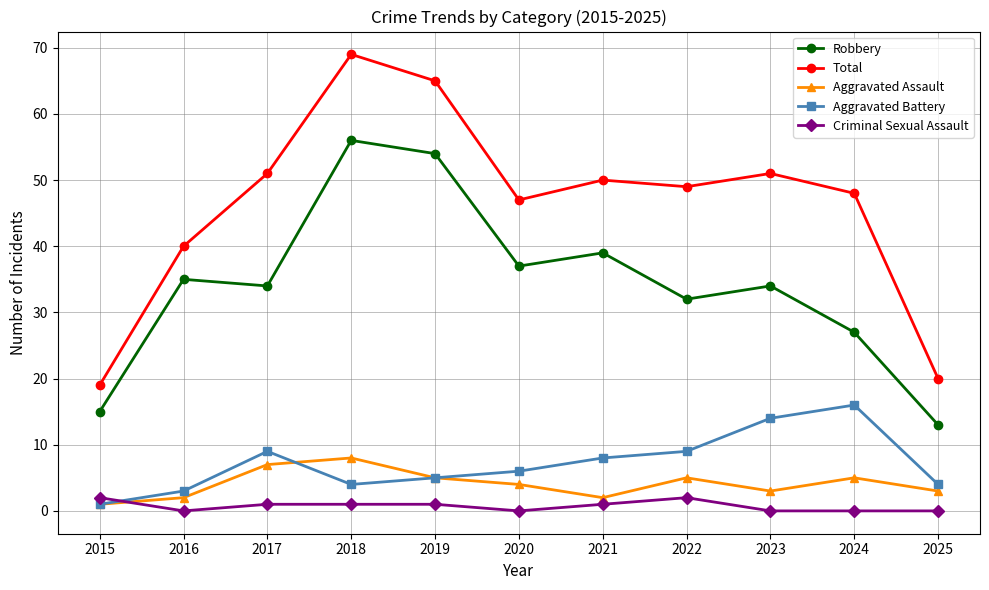

Reading right to left, extract all data points from this chart.

Robbery: 2025=13	2024=27	2023=34	2022=32	2021=39	2020=37	2019=54	2018=56	2017=34	2016=35	2015=15
Total: 2025=20	2024=48	2023=51	2022=49	2021=50	2020=47	2019=65	2018=69	2017=51	2016=40	2015=19
Aggravated Assault: 2025=3	2024=5	2023=3	2022=5	2021=2	2020=4	2019=5	2018=8	2017=7	2016=2	2015=1
Aggravated Battery: 2025=4	2024=16	2023=14	2022=9	2021=8	2020=6	2019=5	2018=4	2017=9	2016=3	2015=1
Criminal Sexual Assault: 2025=0	2024=0	2023=0	2022=2	2021=1	2020=0	2019=1	2018=1	2017=1	2016=0	2015=2